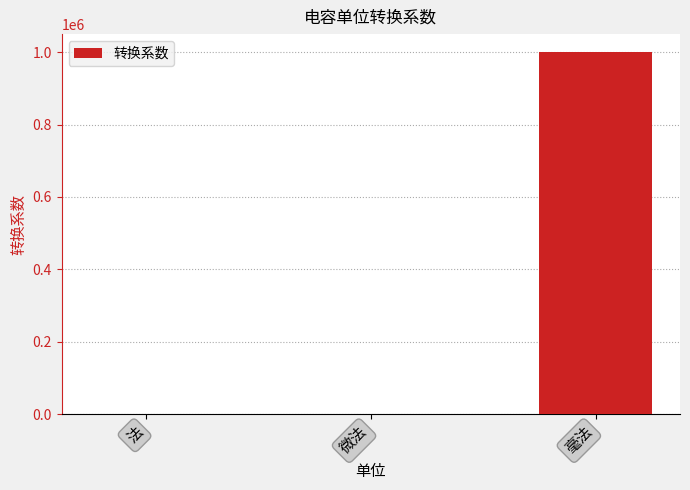

At which category does the chart reach its peak across all series?

毫法